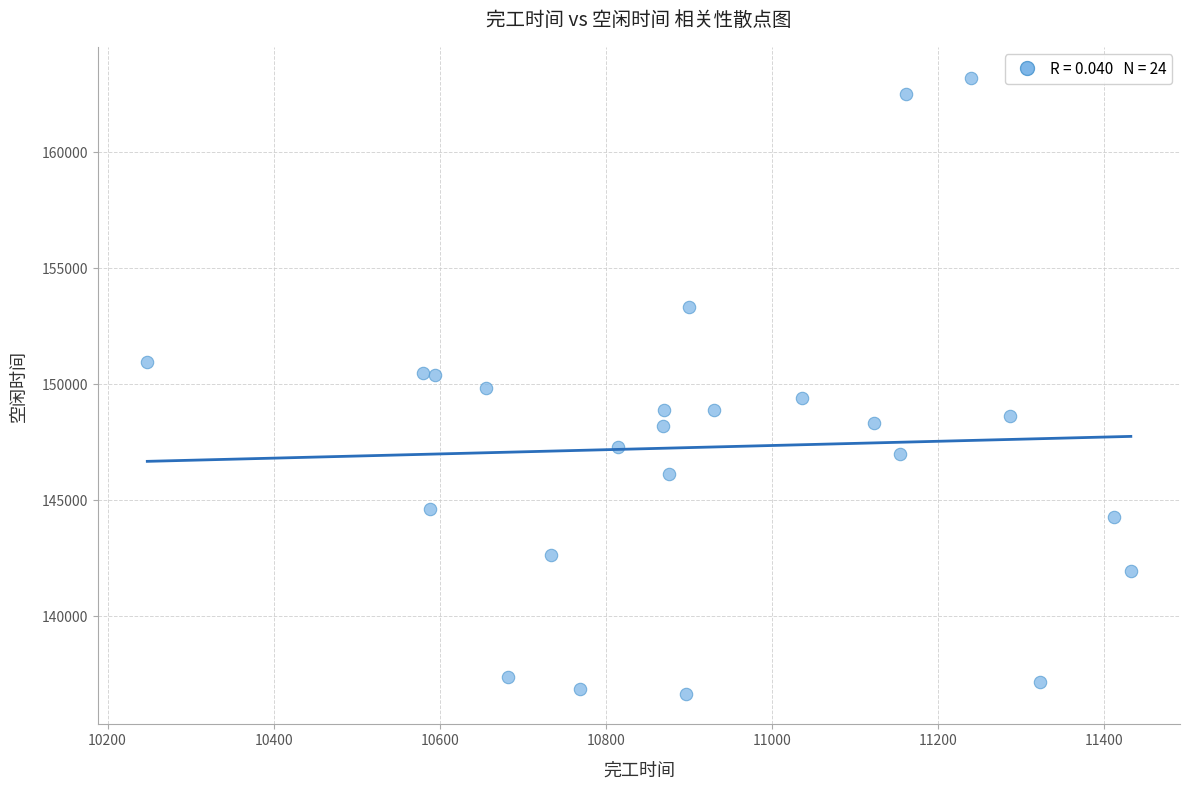

What is the range of X values (max minus min)?

1184.9